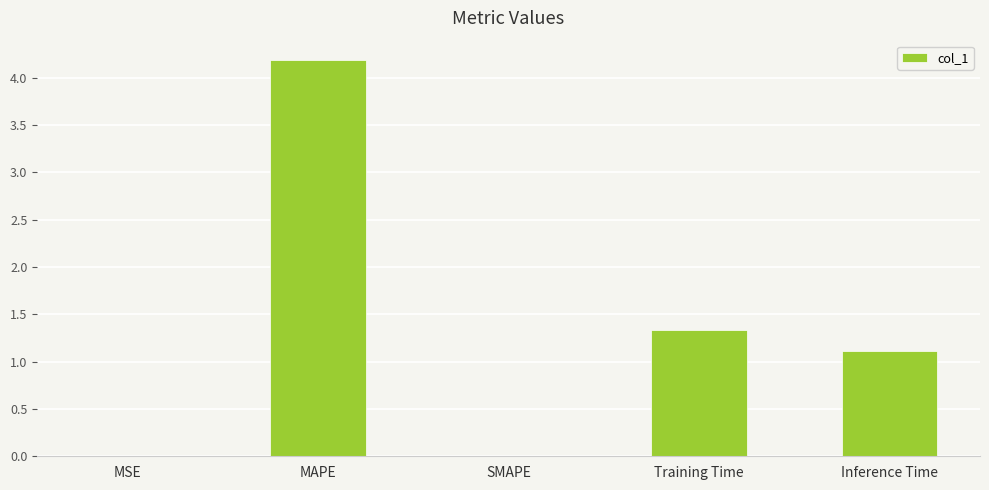

What is the sum of all values?

6.6